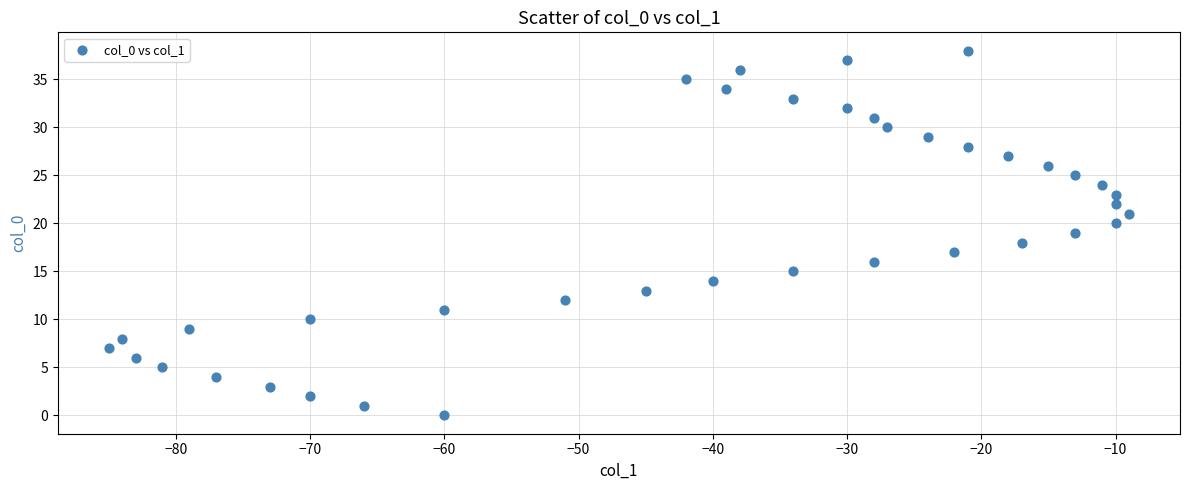

What is the range of X values (max minus min)?

76